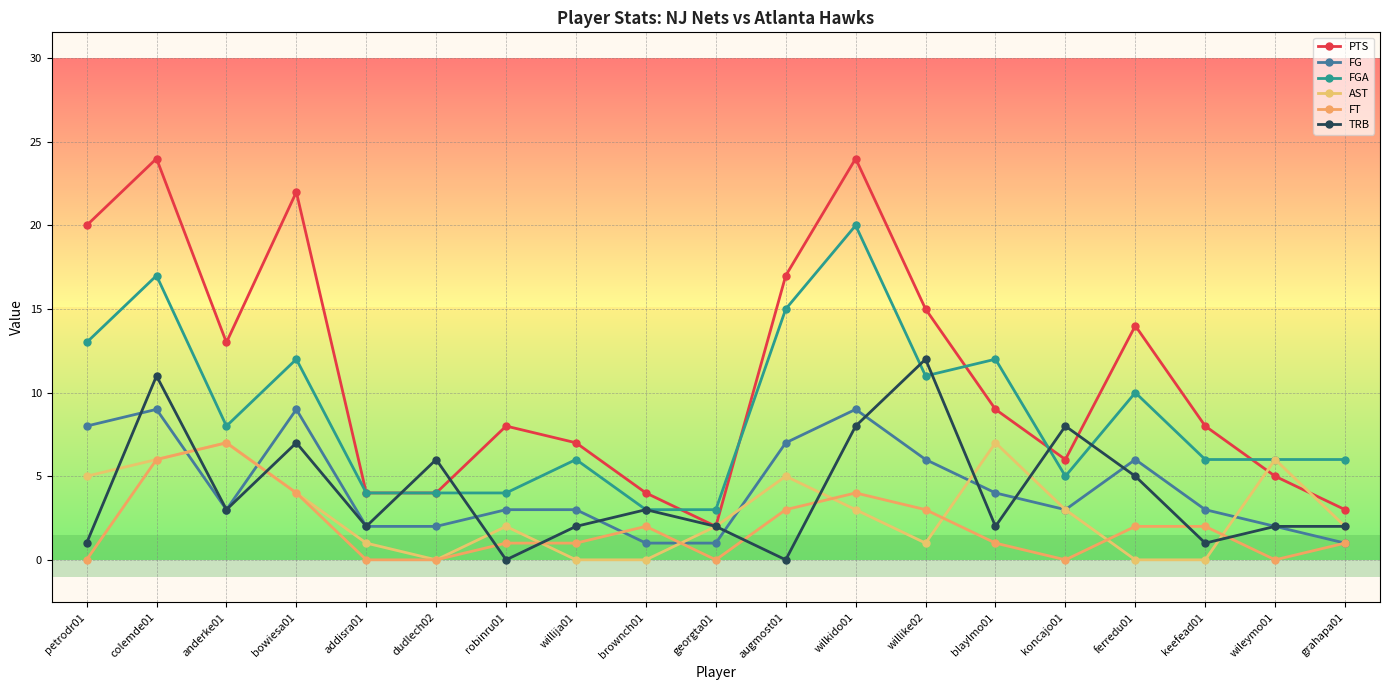

Is it true that TRB equals 3 at wileymo01?

False